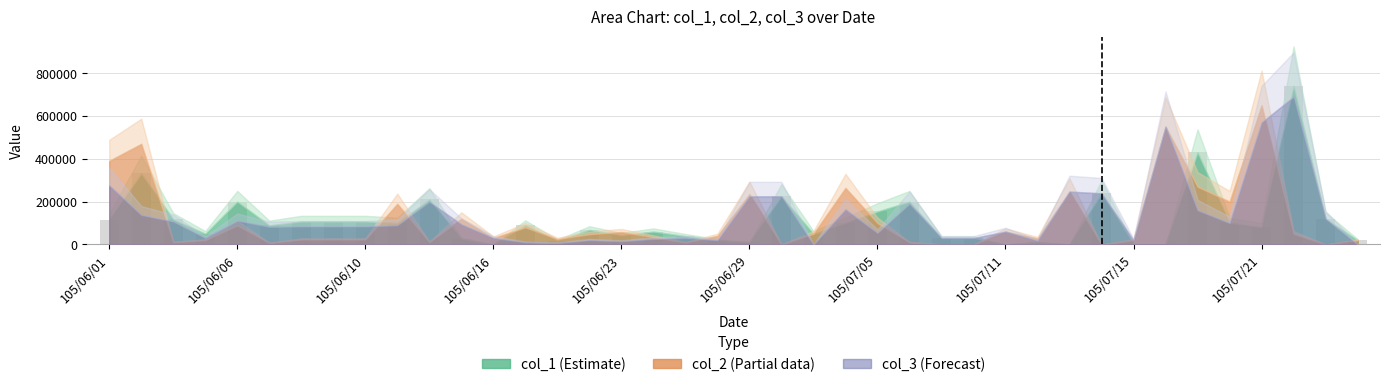

What is the sum of all values?

4436000